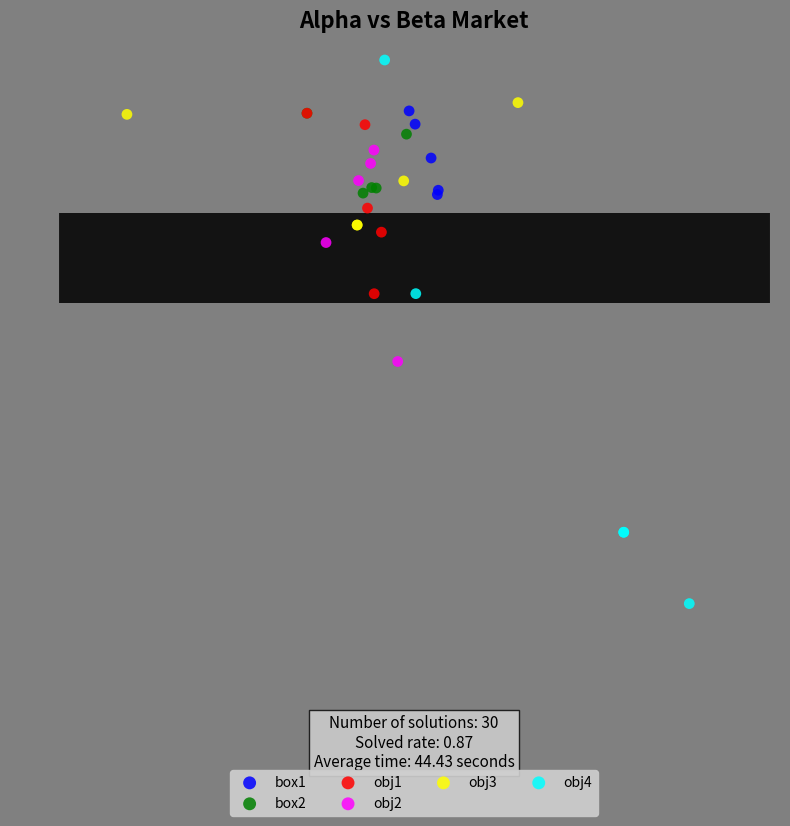

Which series has the largest Y range (max minus min)?

obj4